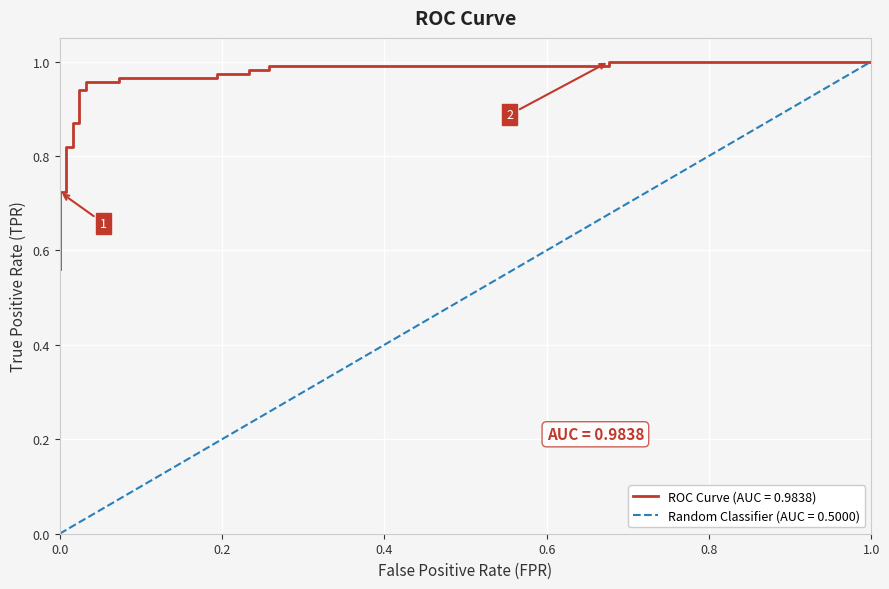

True or false: the data shows 0.8 at 0.0.

False